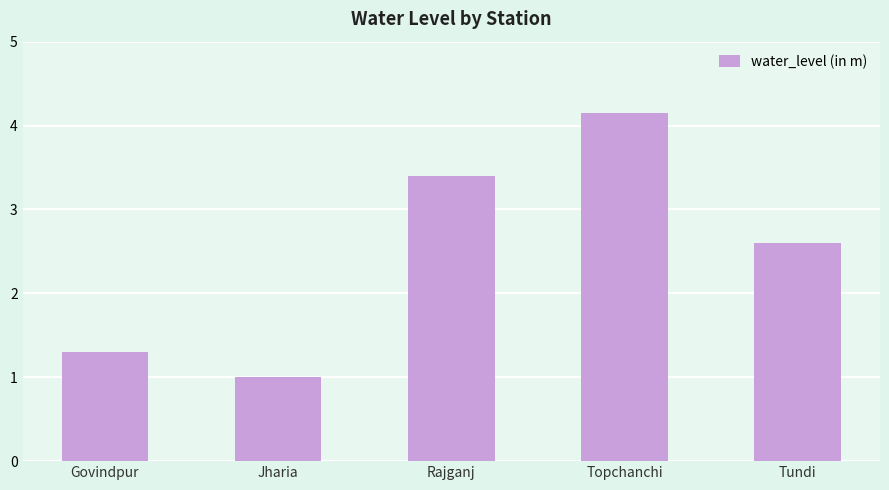

Reading left to right, what are all the values shown in this chart?

Govindpur=1.3	Jharia=1.0	Rajganj=3.4	Topchanchi=4.2	Tundi=2.6